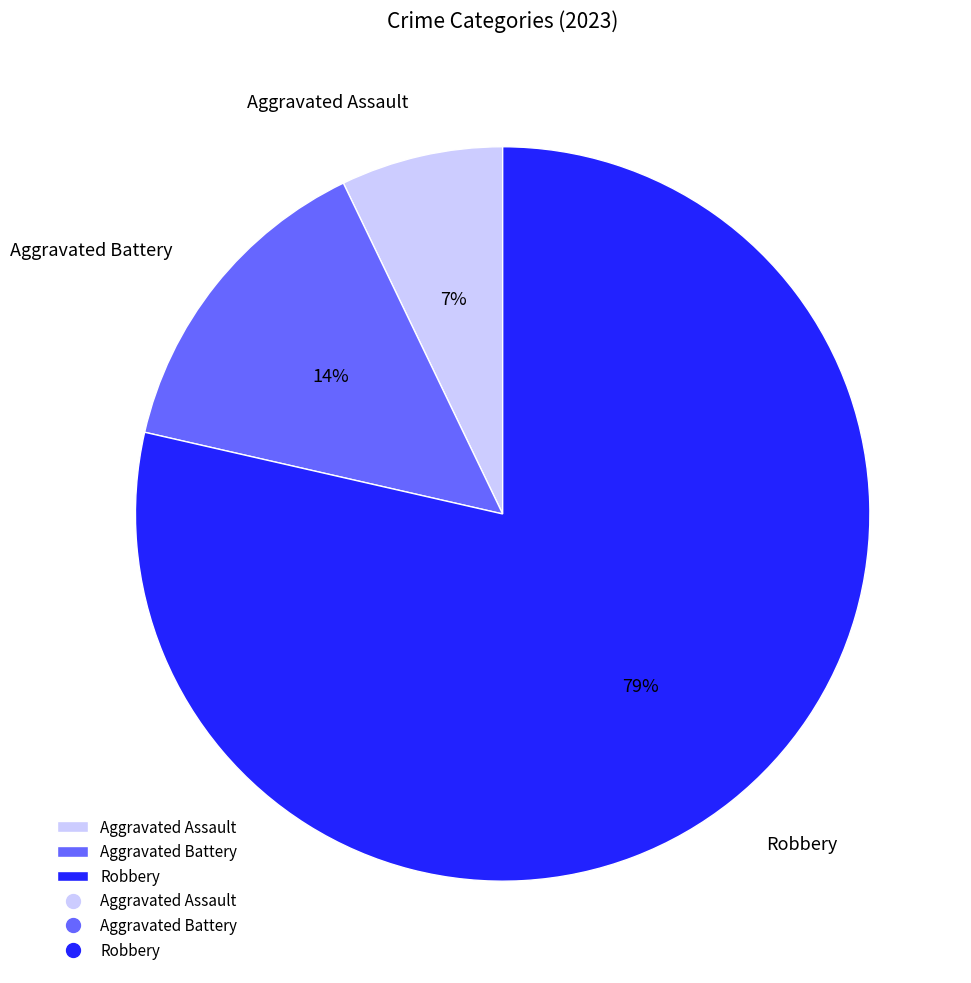

To the nearest percent, what is the combined percentage of Aggravated Assault and Robbery?

86%